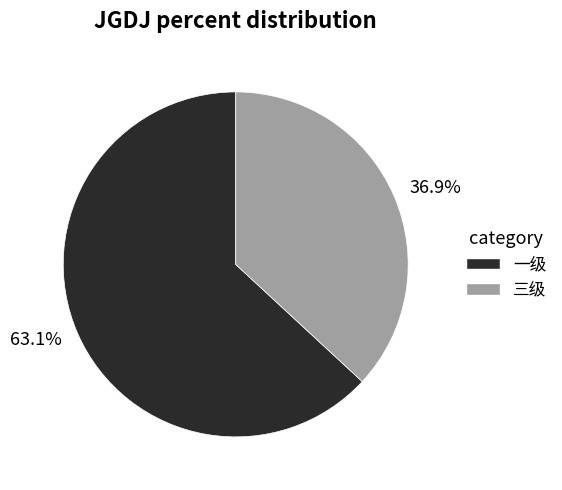

What percentage do 一级 and 三级 together represent?

100.0%